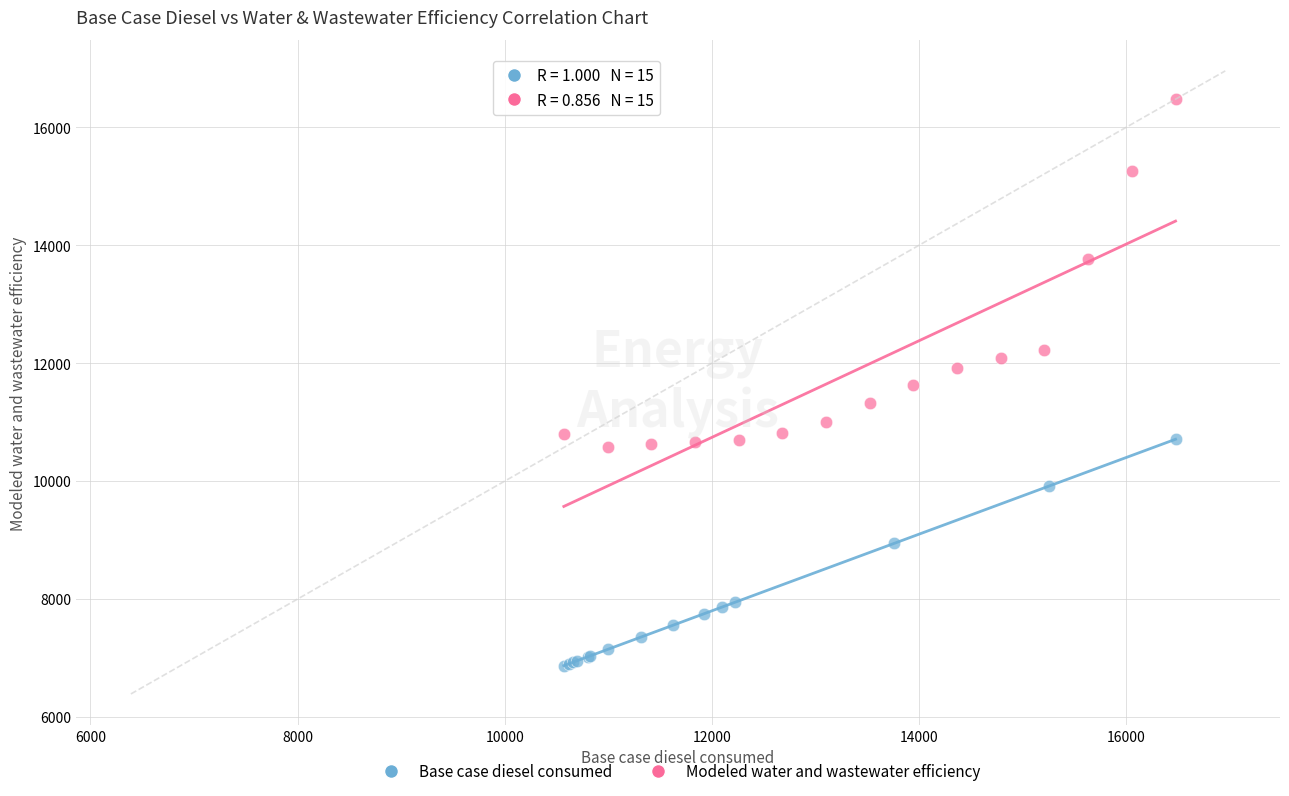

Which series reaches the minimum Y coordinate?

Base case diesel consumed